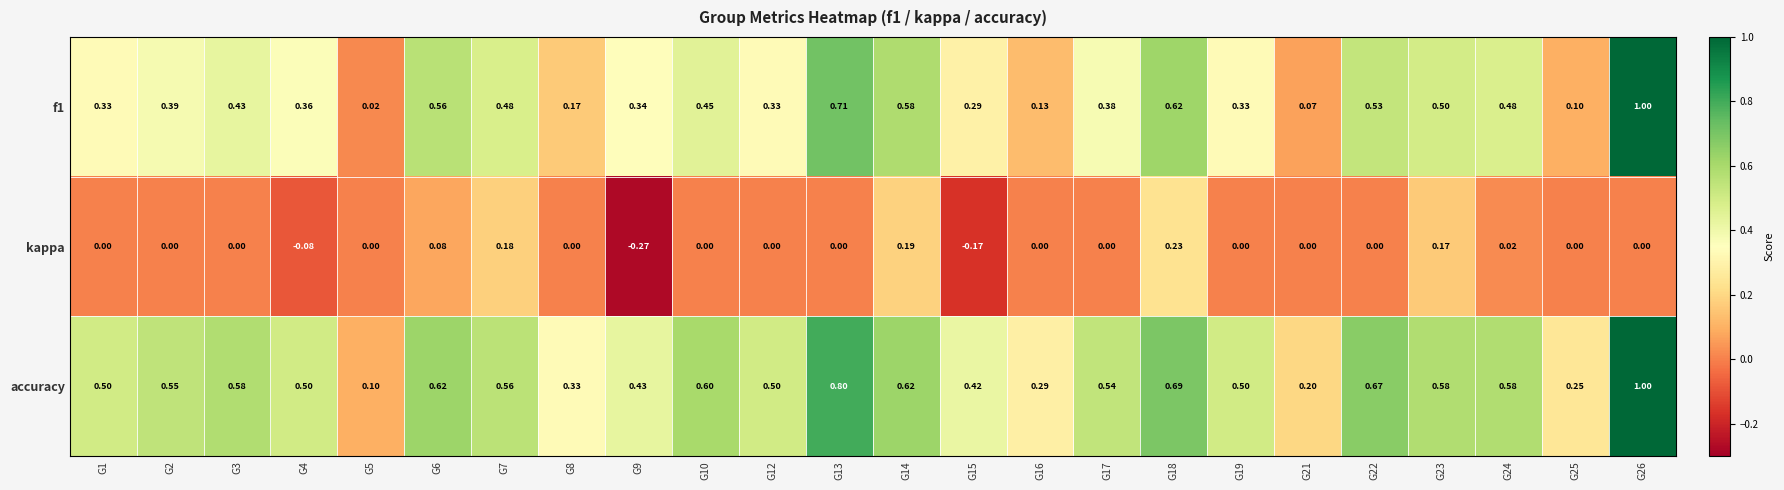

Is the value of accuracy at G10 greater than the value of kappa at G23?

Yes